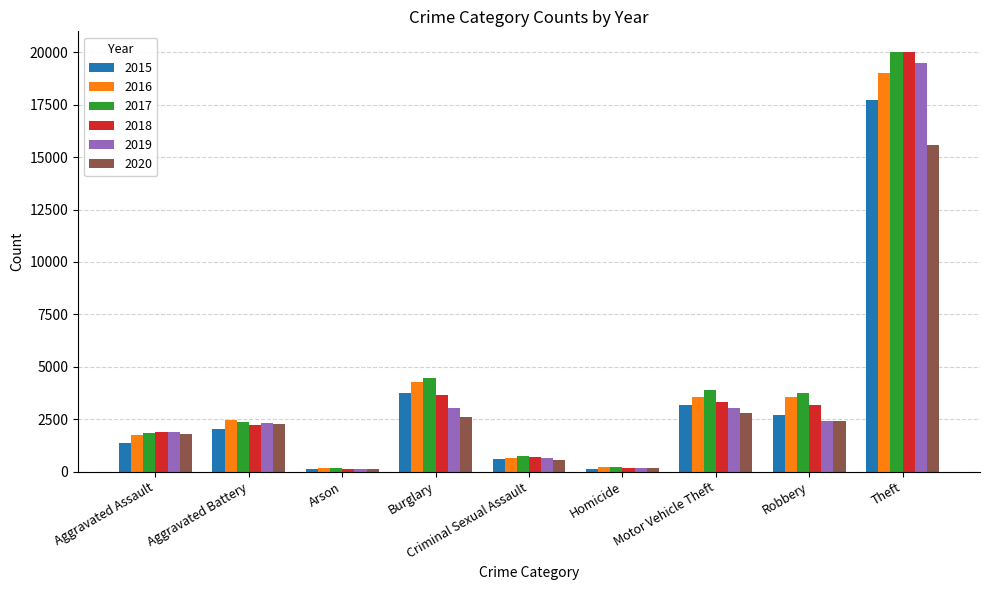

Which category has the highest value in the 2016 series?

Theft